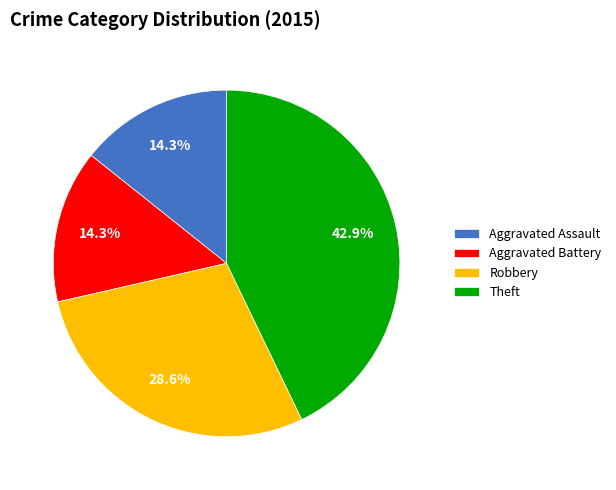

Do Theft and Aggravated Assault together represent more than half of the pie?

Yes